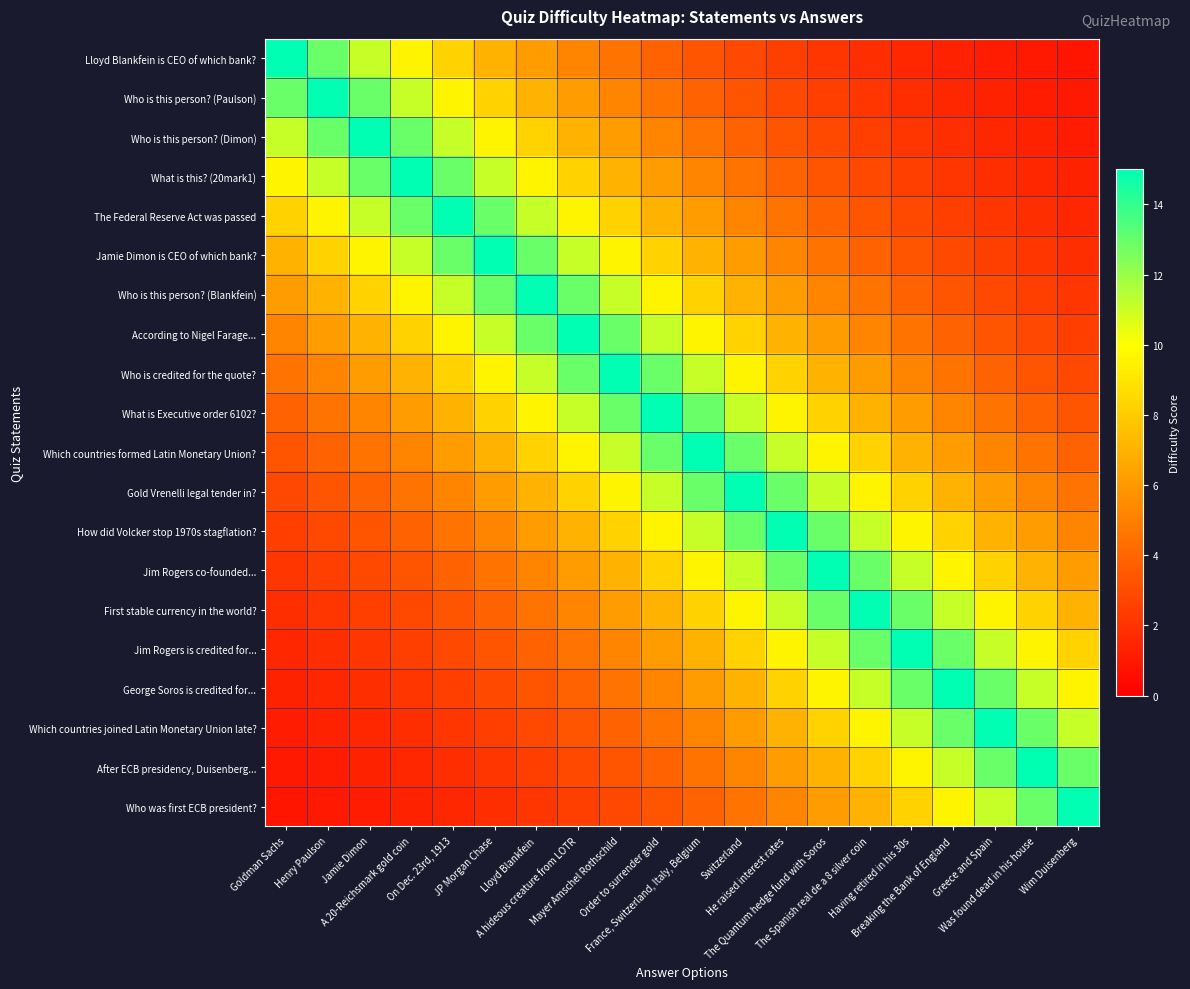

Reading left to right, what are all the values shown in this chart?

Lloyd Blankfein is CEO of which bank?: Goldman Sachs=15.0	Henry Paulson=12.9	Jamie Dimon=11.1	A 20-Reichsmark gold coin=9.6	On Dec. 23rd, 1913=8.2	JP Morgan Chase=7.1	Lloyd Blankfein=6.1	A hideous creature from LOTR=5.2	Mayer Amschel Rothschild=4.5	Order to surrender gold=3.9	France, Switzerland, Italy, Belgium=3.3	Switzerland=2.9	He raised interest rates=2.5	The Quantum hedge fund with Soros=2.1	The Spanish real de a 8 silver coin=1.8	Having retired in his 30s=1.6	Breaking the Bank of England=1.4	Greece and Spain=1.2	Was found dead in his house=1.0	Wim Duisenberg=0.9
Who is this person? (Paulson): Goldman Sachs=12.9	Henry Paulson=15.0	Jamie Dimon=12.9	A 20-Reichsmark gold coin=11.1	On Dec. 23rd, 1913=9.6	JP Morgan Chase=8.2	Lloyd Blankfein=7.1	A hideous creature from LOTR=6.1	Mayer Amschel Rothschild=5.2	Order to surrender gold=4.5	France, Switzerland, Italy, Belgium=3.9	Switzerland=3.3	He raised interest rates=2.9	The Quantum hedge fund with Soros=2.5	The Spanish real de a 8 silver coin=2.1	Having retired in his 30s=1.8	Breaking the Bank of England=1.6	Greece and Spain=1.4	Was found dead in his house=1.2	Wim Duisenberg=1.0
Who is this person? (Dimon): Goldman Sachs=11.1	Henry Paulson=12.9	Jamie Dimon=15.0	A 20-Reichsmark gold coin=12.9	On Dec. 23rd, 1913=11.1	JP Morgan Chase=9.6	Lloyd Blankfein=8.2	A hideous creature from LOTR=7.1	Mayer Amschel Rothschild=6.1	Order to surrender gold=5.2	France, Switzerland, Italy, Belgium=4.5	Switzerland=3.9	He raised interest rates=3.3	The Quantum hedge fund with Soros=2.9	The Spanish real de a 8 silver coin=2.5	Having retired in his 30s=2.1	Breaking the Bank of England=1.8	Greece and Spain=1.6	Was found dead in his house=1.4	Wim Duisenberg=1.2
What is this? (20mark1): Goldman Sachs=9.6	Henry Paulson=11.1	Jamie Dimon=12.9	A 20-Reichsmark gold coin=15.0	On Dec. 23rd, 1913=12.9	JP Morgan Chase=11.1	Lloyd Blankfein=9.6	A hideous creature from LOTR=8.2	Mayer Amschel Rothschild=7.1	Order to surrender gold=6.1	France, Switzerland, Italy, Belgium=5.2	Switzerland=4.5	He raised interest rates=3.9	The Quantum hedge fund with Soros=3.3	The Spanish real de a 8 silver coin=2.9	Having retired in his 30s=2.5	Breaking the Bank of England=2.1	Greece and Spain=1.8	Was found dead in his house=1.6	Wim Duisenberg=1.4
The Federal Reserve Act was passed: Goldman Sachs=8.2	Henry Paulson=9.6	Jamie Dimon=11.1	A 20-Reichsmark gold coin=12.9	On Dec. 23rd, 1913=15.0	JP Morgan Chase=12.9	Lloyd Blankfein=11.1	A hideous creature from LOTR=9.6	Mayer Amschel Rothschild=8.2	Order to surrender gold=7.1	France, Switzerland, Italy, Belgium=6.1	Switzerland=5.2	He raised interest rates=4.5	The Quantum hedge fund with Soros=3.9	The Spanish real de a 8 silver coin=3.3	Having retired in his 30s=2.9	Breaking the Bank of England=2.5	Greece and Spain=2.1	Was found dead in his house=1.8	Wim Duisenberg=1.6
Jamie Dimon is CEO of which bank?: Goldman Sachs=7.1	Henry Paulson=8.2	Jamie Dimon=9.6	A 20-Reichsmark gold coin=11.1	On Dec. 23rd, 1913=12.9	JP Morgan Chase=15.0	Lloyd Blankfein=12.9	A hideous creature from LOTR=11.1	Mayer Amschel Rothschild=9.6	Order to surrender gold=8.2	France, Switzerland, Italy, Belgium=7.1	Switzerland=6.1	He raised interest rates=5.2	The Quantum hedge fund with Soros=4.5	The Spanish real de a 8 silver coin=3.9	Having retired in his 30s=3.3	Breaking the Bank of England=2.9	Greece and Spain=2.5	Was found dead in his house=2.1	Wim Duisenberg=1.8
Who is this person? (Blankfein): Goldman Sachs=6.1	Henry Paulson=7.1	Jamie Dimon=8.2	A 20-Reichsmark gold coin=9.6	On Dec. 23rd, 1913=11.1	JP Morgan Chase=12.9	Lloyd Blankfein=15.0	A hideous creature from LOTR=12.9	Mayer Amschel Rothschild=11.1	Order to surrender gold=9.6	France, Switzerland, Italy, Belgium=8.2	Switzerland=7.1	He raised interest rates=6.1	The Quantum hedge fund with Soros=5.2	The Spanish real de a 8 silver coin=4.5	Having retired in his 30s=3.9	Breaking the Bank of England=3.3	Greece and Spain=2.9	Was found dead in his house=2.5	Wim Duisenberg=2.1
According to Nigel Farage...: Goldman Sachs=5.2	Henry Paulson=6.1	Jamie Dimon=7.1	A 20-Reichsmark gold coin=8.2	On Dec. 23rd, 1913=9.6	JP Morgan Chase=11.1	Lloyd Blankfein=12.9	A hideous creature from LOTR=15.0	Mayer Amschel Rothschild=12.9	Order to surrender gold=11.1	France, Switzerland, Italy, Belgium=9.6	Switzerland=8.2	He raised interest rates=7.1	The Quantum hedge fund with Soros=6.1	The Spanish real de a 8 silver coin=5.2	Having retired in his 30s=4.5	Breaking the Bank of England=3.9	Greece and Spain=3.3	Was found dead in his house=2.9	Wim Duisenberg=2.5
Who is credited for the quote?: Goldman Sachs=4.5	Henry Paulson=5.2	Jamie Dimon=6.1	A 20-Reichsmark gold coin=7.1	On Dec. 23rd, 1913=8.2	JP Morgan Chase=9.6	Lloyd Blankfein=11.1	A hideous creature from LOTR=12.9	Mayer Amschel Rothschild=15.0	Order to surrender gold=12.9	France, Switzerland, Italy, Belgium=11.1	Switzerland=9.6	He raised interest rates=8.2	The Quantum hedge fund with Soros=7.1	The Spanish real de a 8 silver coin=6.1	Having retired in his 30s=5.2	Breaking the Bank of England=4.5	Greece and Spain=3.9	Was found dead in his house=3.3	Wim Duisenberg=2.9
What is Executive order 6102?: Goldman Sachs=3.9	Henry Paulson=4.5	Jamie Dimon=5.2	A 20-Reichsmark gold coin=6.1	On Dec. 23rd, 1913=7.1	JP Morgan Chase=8.2	Lloyd Blankfein=9.6	A hideous creature from LOTR=11.1	Mayer Amschel Rothschild=12.9	Order to surrender gold=15.0	France, Switzerland, Italy, Belgium=12.9	Switzerland=11.1	He raised interest rates=9.6	The Quantum hedge fund with Soros=8.2	The Spanish real de a 8 silver coin=7.1	Having retired in his 30s=6.1	Breaking the Bank of England=5.2	Greece and Spain=4.5	Was found dead in his house=3.9	Wim Duisenberg=3.3
Which countries formed Latin Monetary Union?: Goldman Sachs=3.3	Henry Paulson=3.9	Jamie Dimon=4.5	A 20-Reichsmark gold coin=5.2	On Dec. 23rd, 1913=6.1	JP Morgan Chase=7.1	Lloyd Blankfein=8.2	A hideous creature from LOTR=9.6	Mayer Amschel Rothschild=11.1	Order to surrender gold=12.9	France, Switzerland, Italy, Belgium=15.0	Switzerland=12.9	He raised interest rates=11.1	The Quantum hedge fund with Soros=9.6	The Spanish real de a 8 silver coin=8.2	Having retired in his 30s=7.1	Breaking the Bank of England=6.1	Greece and Spain=5.2	Was found dead in his house=4.5	Wim Duisenberg=3.9
Gold Vrenelli legal tender in?: Goldman Sachs=2.9	Henry Paulson=3.3	Jamie Dimon=3.9	A 20-Reichsmark gold coin=4.5	On Dec. 23rd, 1913=5.2	JP Morgan Chase=6.1	Lloyd Blankfein=7.1	A hideous creature from LOTR=8.2	Mayer Amschel Rothschild=9.6	Order to surrender gold=11.1	France, Switzerland, Italy, Belgium=12.9	Switzerland=15.0	He raised interest rates=12.9	The Quantum hedge fund with Soros=11.1	The Spanish real de a 8 silver coin=9.6	Having retired in his 30s=8.2	Breaking the Bank of England=7.1	Greece and Spain=6.1	Was found dead in his house=5.2	Wim Duisenberg=4.5
How did Volcker stop 1970s stagflation?: Goldman Sachs=2.5	Henry Paulson=2.9	Jamie Dimon=3.3	A 20-Reichsmark gold coin=3.9	On Dec. 23rd, 1913=4.5	JP Morgan Chase=5.2	Lloyd Blankfein=6.1	A hideous creature from LOTR=7.1	Mayer Amschel Rothschild=8.2	Order to surrender gold=9.6	France, Switzerland, Italy, Belgium=11.1	Switzerland=12.9	He raised interest rates=15.0	The Quantum hedge fund with Soros=12.9	The Spanish real de a 8 silver coin=11.1	Having retired in his 30s=9.6	Breaking the Bank of England=8.2	Greece and Spain=7.1	Was found dead in his house=6.1	Wim Duisenberg=5.2
Jim Rogers co-founded...: Goldman Sachs=2.1	Henry Paulson=2.5	Jamie Dimon=2.9	A 20-Reichsmark gold coin=3.3	On Dec. 23rd, 1913=3.9	JP Morgan Chase=4.5	Lloyd Blankfein=5.2	A hideous creature from LOTR=6.1	Mayer Amschel Rothschild=7.1	Order to surrender gold=8.2	France, Switzerland, Italy, Belgium=9.6	Switzerland=11.1	He raised interest rates=12.9	The Quantum hedge fund with Soros=15.0	The Spanish real de a 8 silver coin=12.9	Having retired in his 30s=11.1	Breaking the Bank of England=9.6	Greece and Spain=8.2	Was found dead in his house=7.1	Wim Duisenberg=6.1
First stable currency in the world?: Goldman Sachs=1.8	Henry Paulson=2.1	Jamie Dimon=2.5	A 20-Reichsmark gold coin=2.9	On Dec. 23rd, 1913=3.3	JP Morgan Chase=3.9	Lloyd Blankfein=4.5	A hideous creature from LOTR=5.2	Mayer Amschel Rothschild=6.1	Order to surrender gold=7.1	France, Switzerland, Italy, Belgium=8.2	Switzerland=9.6	He raised interest rates=11.1	The Quantum hedge fund with Soros=12.9	The Spanish real de a 8 silver coin=15.0	Having retired in his 30s=12.9	Breaking the Bank of England=11.1	Greece and Spain=9.6	Was found dead in his house=8.2	Wim Duisenberg=7.1
Jim Rogers is credited for...: Goldman Sachs=1.6	Henry Paulson=1.8	Jamie Dimon=2.1	A 20-Reichsmark gold coin=2.5	On Dec. 23rd, 1913=2.9	JP Morgan Chase=3.3	Lloyd Blankfein=3.9	A hideous creature from LOTR=4.5	Mayer Amschel Rothschild=5.2	Order to surrender gold=6.1	France, Switzerland, Italy, Belgium=7.1	Switzerland=8.2	He raised interest rates=9.6	The Quantum hedge fund with Soros=11.1	The Spanish real de a 8 silver coin=12.9	Having retired in his 30s=15.0	Breaking the Bank of England=12.9	Greece and Spain=11.1	Was found dead in his house=9.6	Wim Duisenberg=8.2
George Soros is credited for...: Goldman Sachs=1.4	Henry Paulson=1.6	Jamie Dimon=1.8	A 20-Reichsmark gold coin=2.1	On Dec. 23rd, 1913=2.5	JP Morgan Chase=2.9	Lloyd Blankfein=3.3	A hideous creature from LOTR=3.9	Mayer Amschel Rothschild=4.5	Order to surrender gold=5.2	France, Switzerland, Italy, Belgium=6.1	Switzerland=7.1	He raised interest rates=8.2	The Quantum hedge fund with Soros=9.6	The Spanish real de a 8 silver coin=11.1	Having retired in his 30s=12.9	Breaking the Bank of England=15.0	Greece and Spain=12.9	Was found dead in his house=11.1	Wim Duisenberg=9.6
Which countries joined Latin Monetary Union late?: Goldman Sachs=1.2	Henry Paulson=1.4	Jamie Dimon=1.6	A 20-Reichsmark gold coin=1.8	On Dec. 23rd, 1913=2.1	JP Morgan Chase=2.5	Lloyd Blankfein=2.9	A hideous creature from LOTR=3.3	Mayer Amschel Rothschild=3.9	Order to surrender gold=4.5	France, Switzerland, Italy, Belgium=5.2	Switzerland=6.1	He raised interest rates=7.1	The Quantum hedge fund with Soros=8.2	The Spanish real de a 8 silver coin=9.6	Having retired in his 30s=11.1	Breaking the Bank of England=12.9	Greece and Spain=15.0	Was found dead in his house=12.9	Wim Duisenberg=11.1
After ECB presidency, Duisenberg...: Goldman Sachs=1.0	Henry Paulson=1.2	Jamie Dimon=1.4	A 20-Reichsmark gold coin=1.6	On Dec. 23rd, 1913=1.8	JP Morgan Chase=2.1	Lloyd Blankfein=2.5	A hideous creature from LOTR=2.9	Mayer Amschel Rothschild=3.3	Order to surrender gold=3.9	France, Switzerland, Italy, Belgium=4.5	Switzerland=5.2	He raised interest rates=6.1	The Quantum hedge fund with Soros=7.1	The Spanish real de a 8 silver coin=8.2	Having retired in his 30s=9.6	Breaking the Bank of England=11.1	Greece and Spain=12.9	Was found dead in his house=15.0	Wim Duisenberg=12.9
Who was first ECB president?: Goldman Sachs=0.9	Henry Paulson=1.0	Jamie Dimon=1.2	A 20-Reichsmark gold coin=1.4	On Dec. 23rd, 1913=1.6	JP Morgan Chase=1.8	Lloyd Blankfein=2.1	A hideous creature from LOTR=2.5	Mayer Amschel Rothschild=2.9	Order to surrender gold=3.3	France, Switzerland, Italy, Belgium=3.9	Switzerland=4.5	He raised interest rates=5.2	The Quantum hedge fund with Soros=6.1	The Spanish real de a 8 silver coin=7.1	Having retired in his 30s=8.2	Breaking the Bank of England=9.6	Greece and Spain=11.1	Was found dead in his house=12.9	Wim Duisenberg=15.0